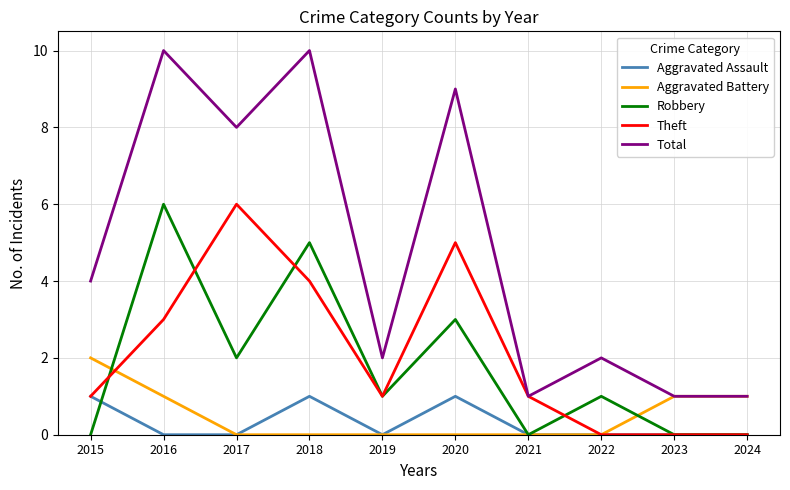

What is the sum of the Total values at 2019 and 2023?

3